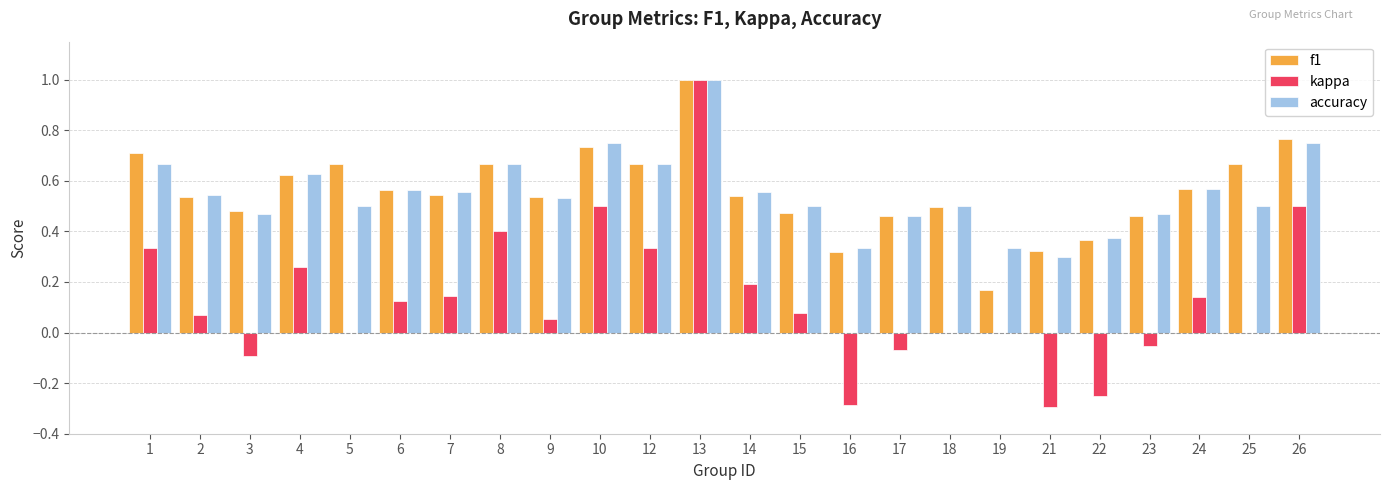

Which series changed the most between 4 and 24?

kappa